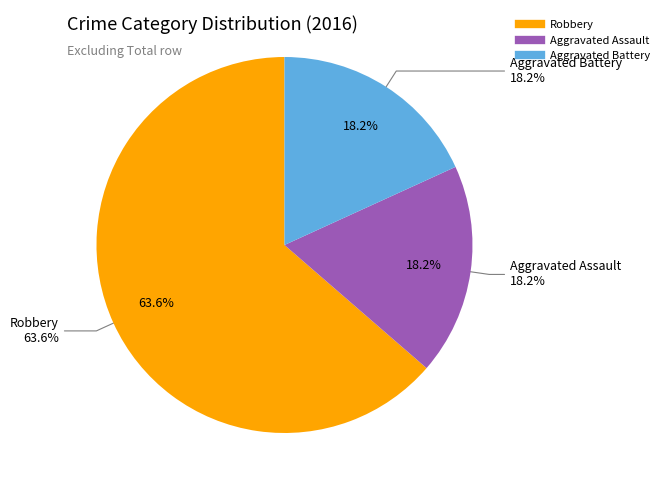

Count the number of slices in the pie.

3